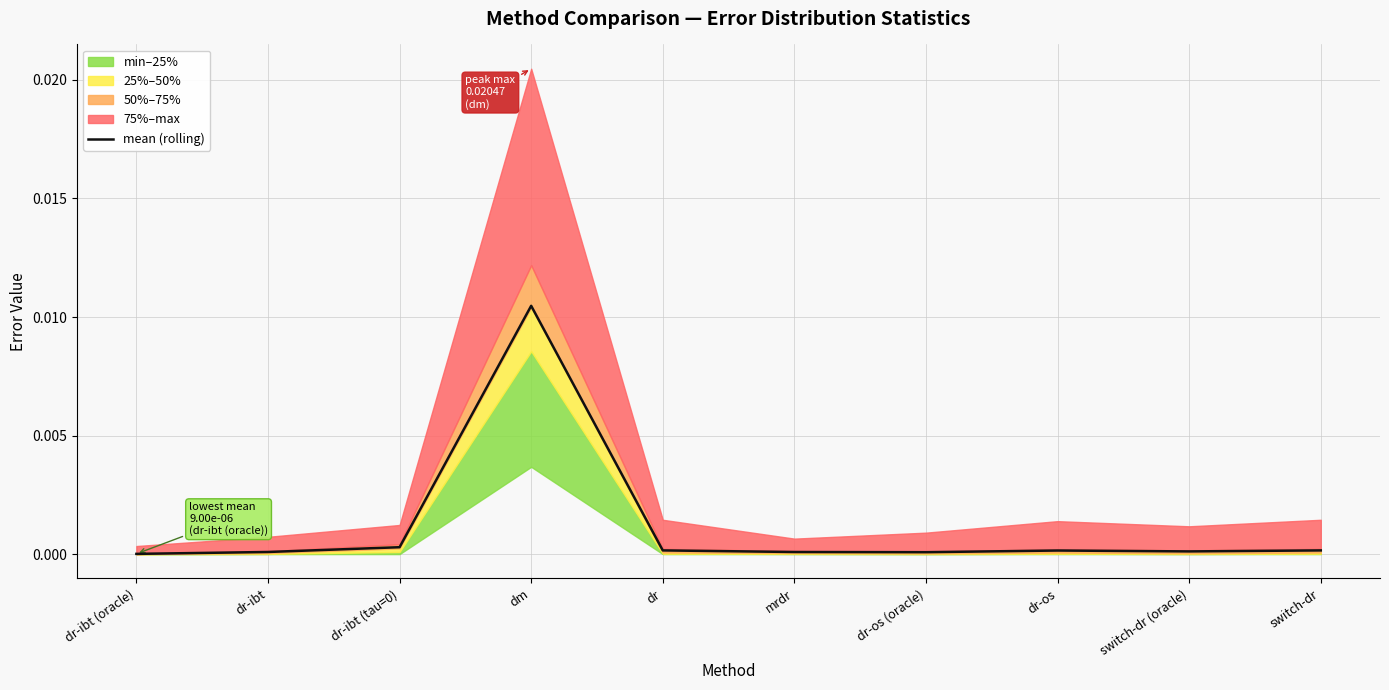

What position from the right is dr-os?

3